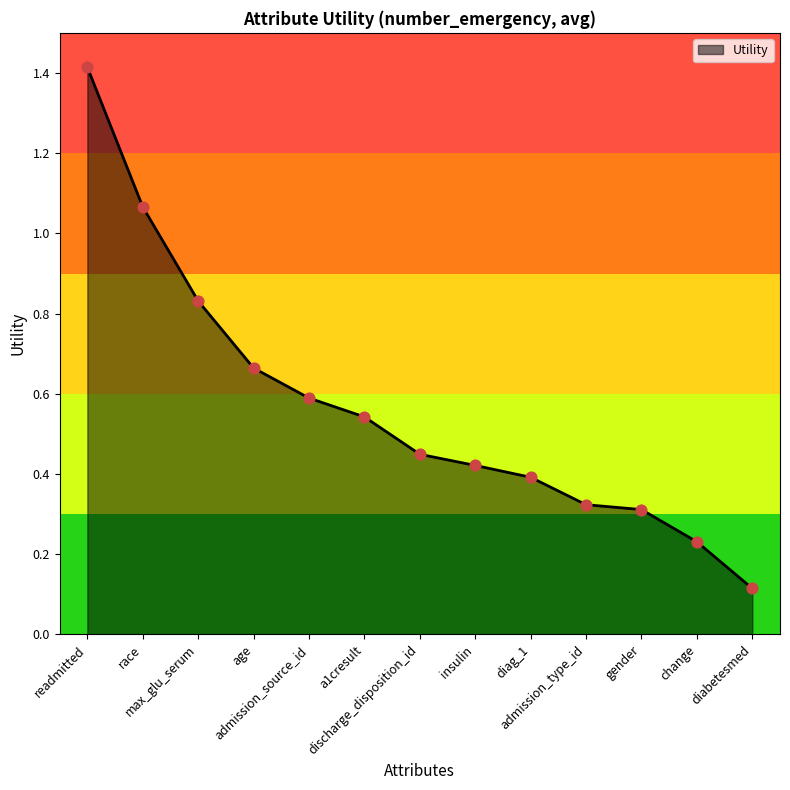

Between race and gender, which is larger?

race